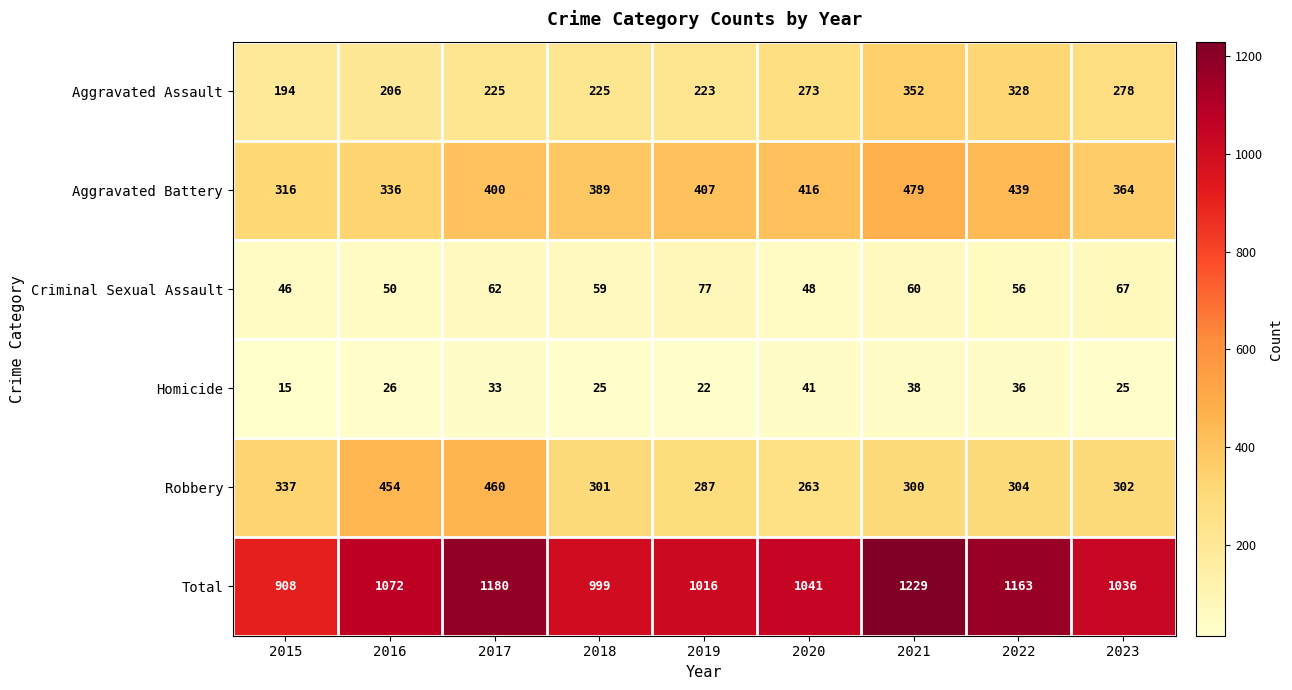

What is the sum of all Criminal Sexual Assault values?

525